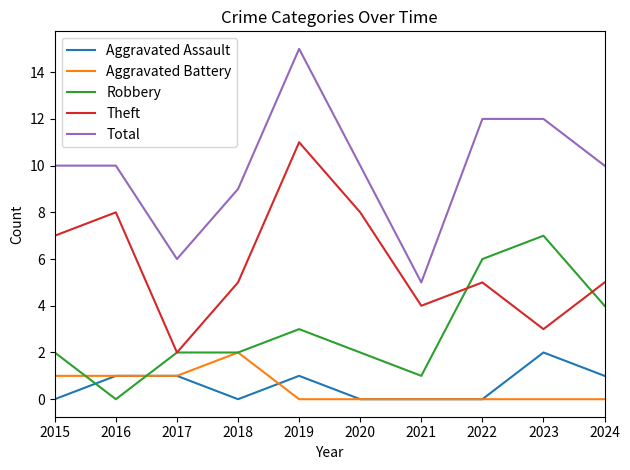

Where is the first local minimum for Aggravated Assault?

2018